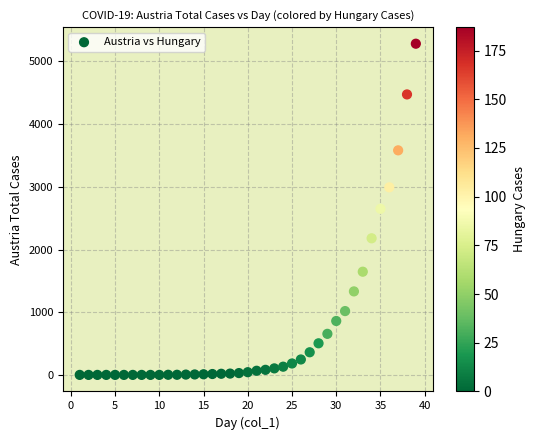

What is the range of Y values (max minus min)?

5283